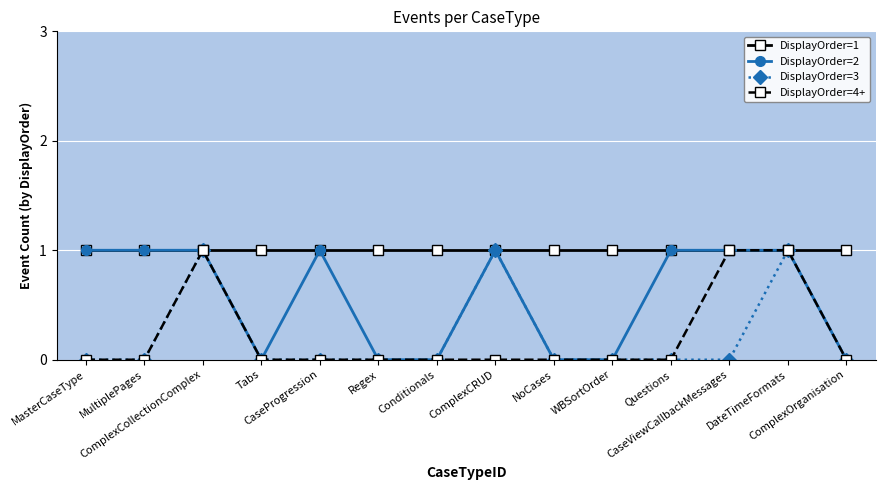

Which series has the largest total across all categories?

DisplayOrder=1